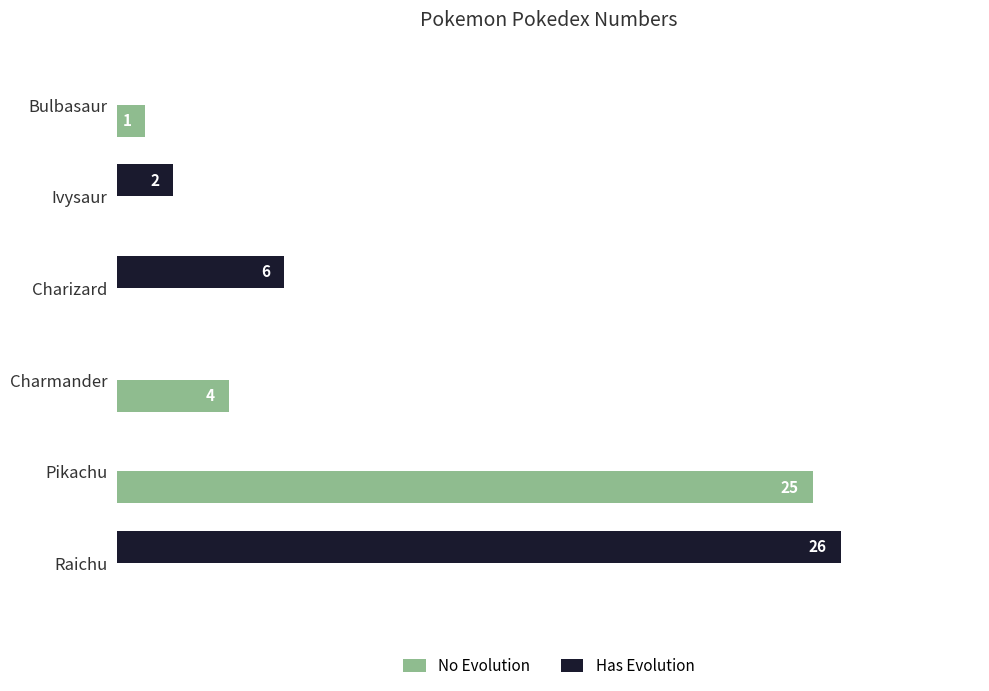

Is the value of Has Evolution at Bulbasaur greater than the value of No Evolution at Bulbasaur?

No